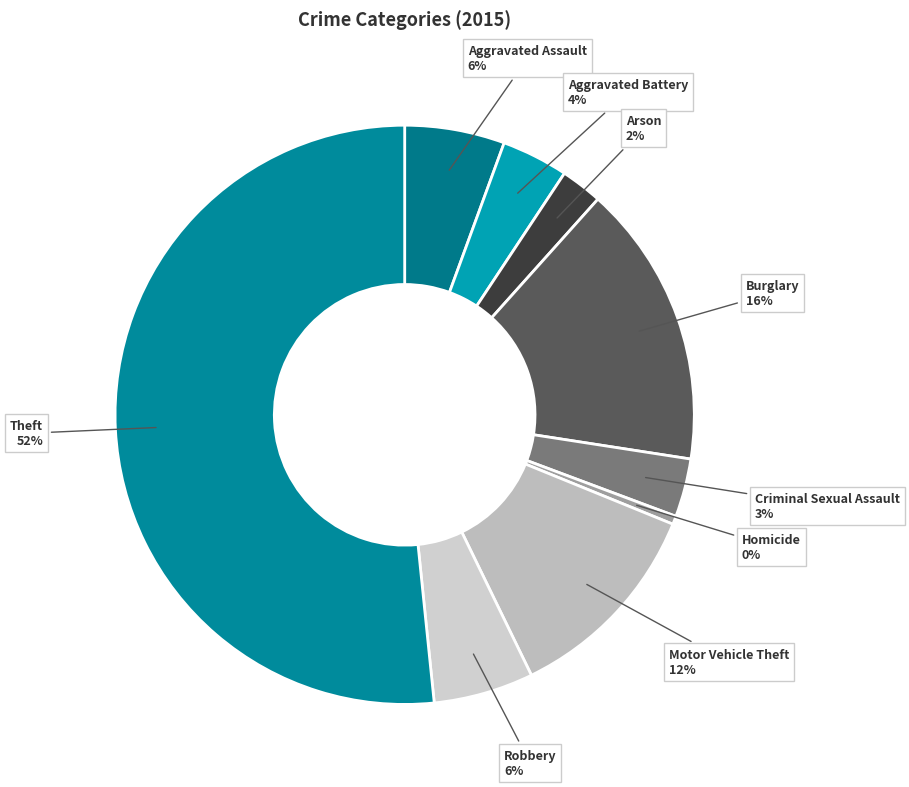

Is there any slice that represents more than half of the pie?

Yes